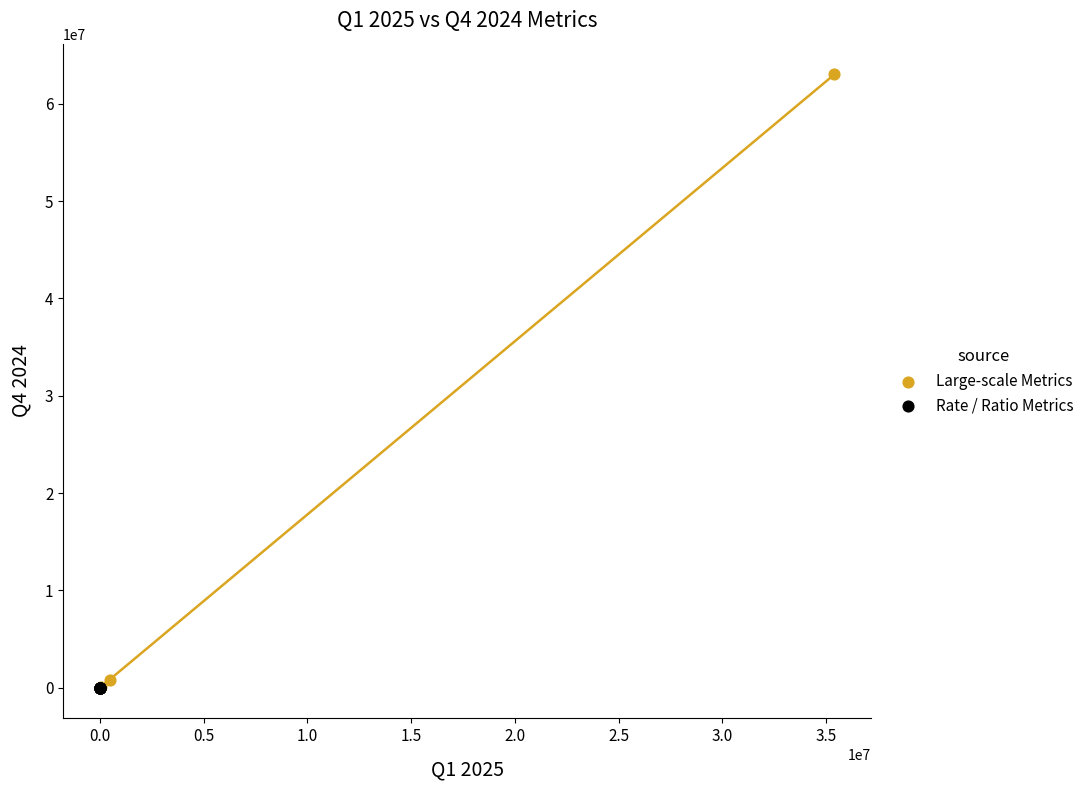

Which series contains the highest Y value?

Large-scale Metrics